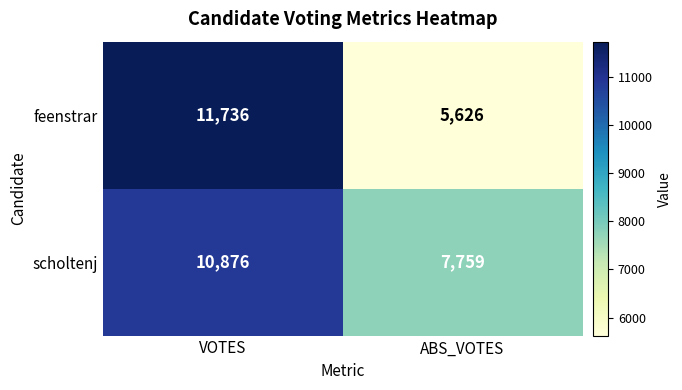

Reading right to left, what are all the values shown in this chart?

feenstrar: ABS_VOTES=5626	VOTES=11736
scholtenj: ABS_VOTES=7759	VOTES=10876